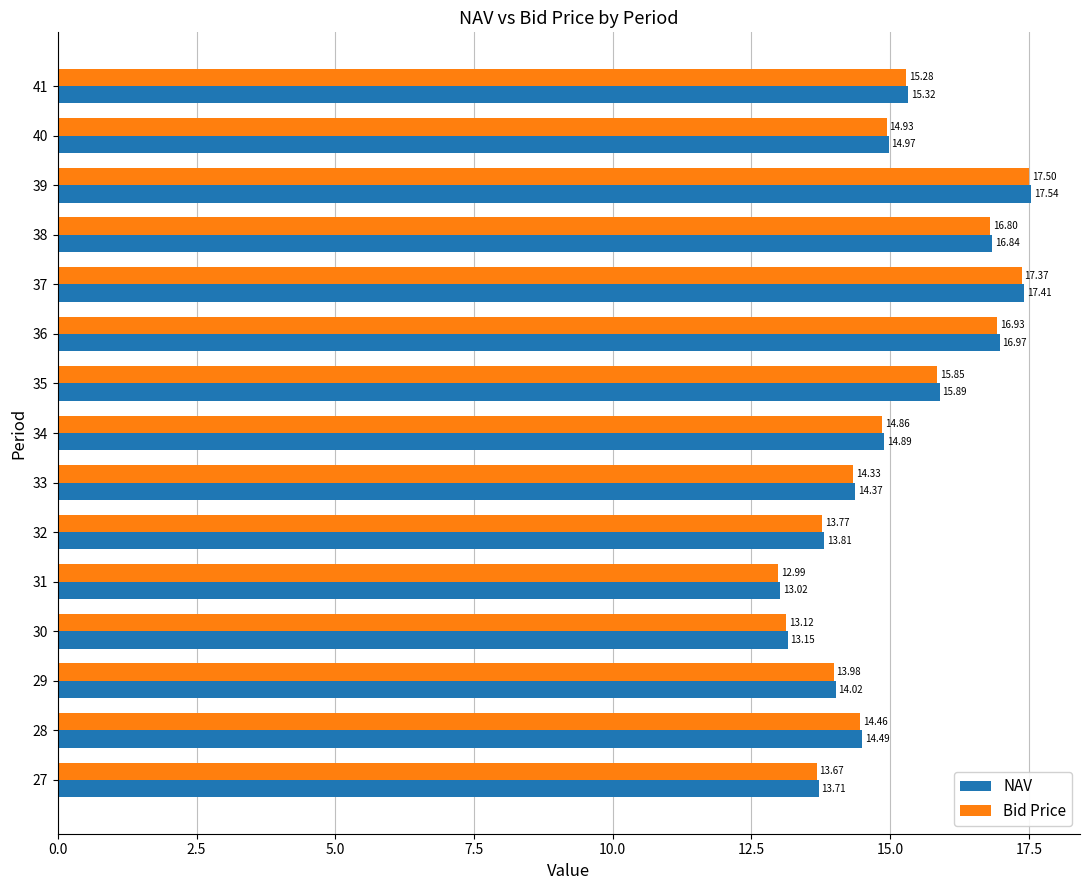

What is the total value across all series at 29?

28.0